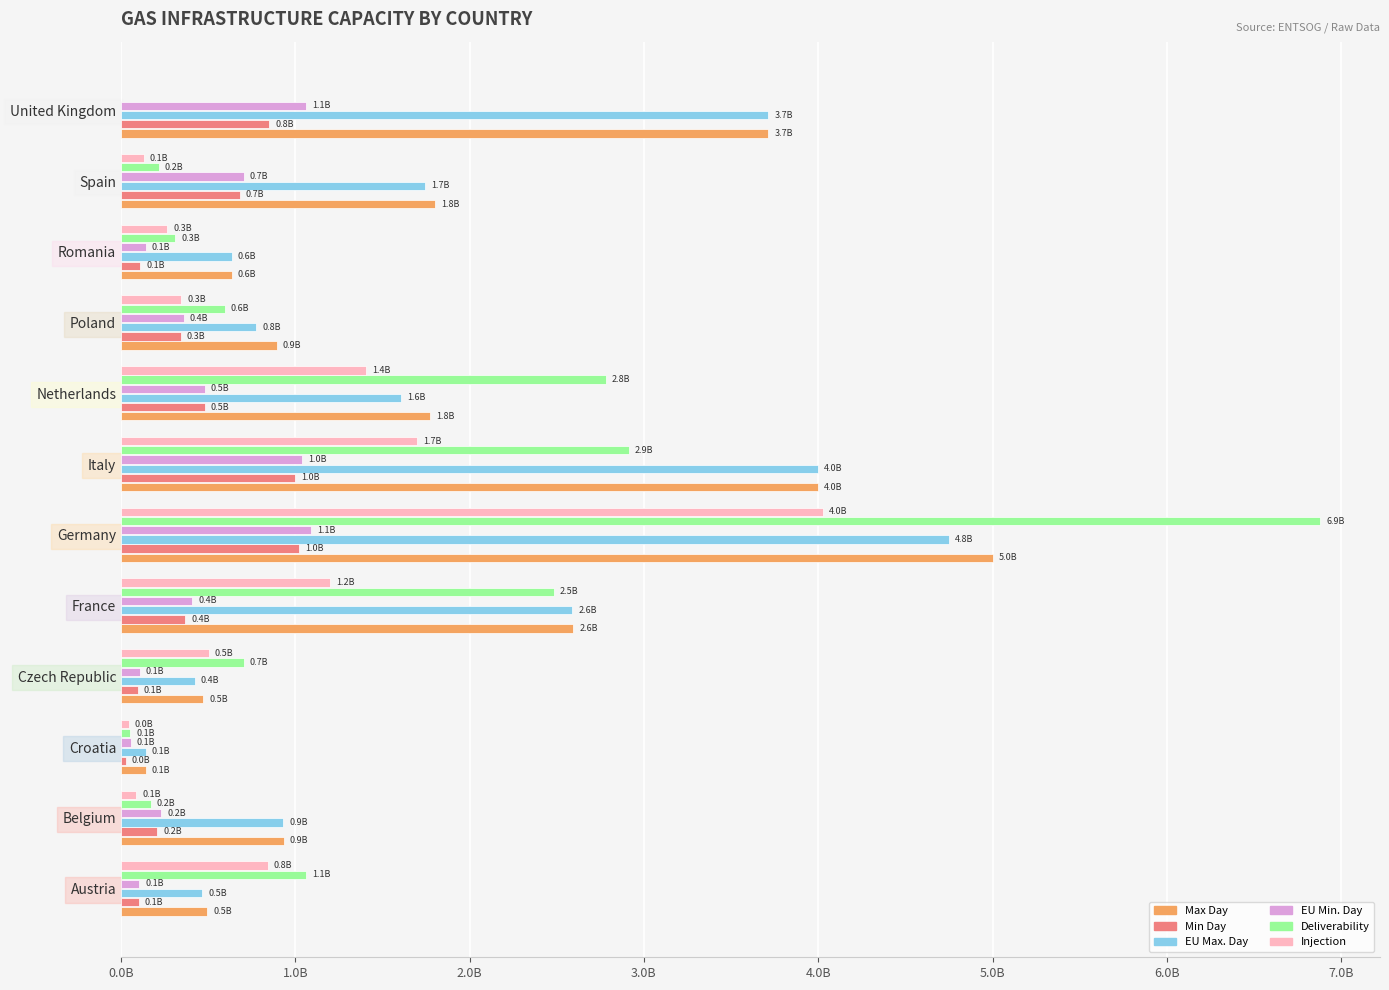

What are all the series names shown in the legend?

Max Day, Min Day, EU Max. Day, EU Min. Day, Deliverability, Injection